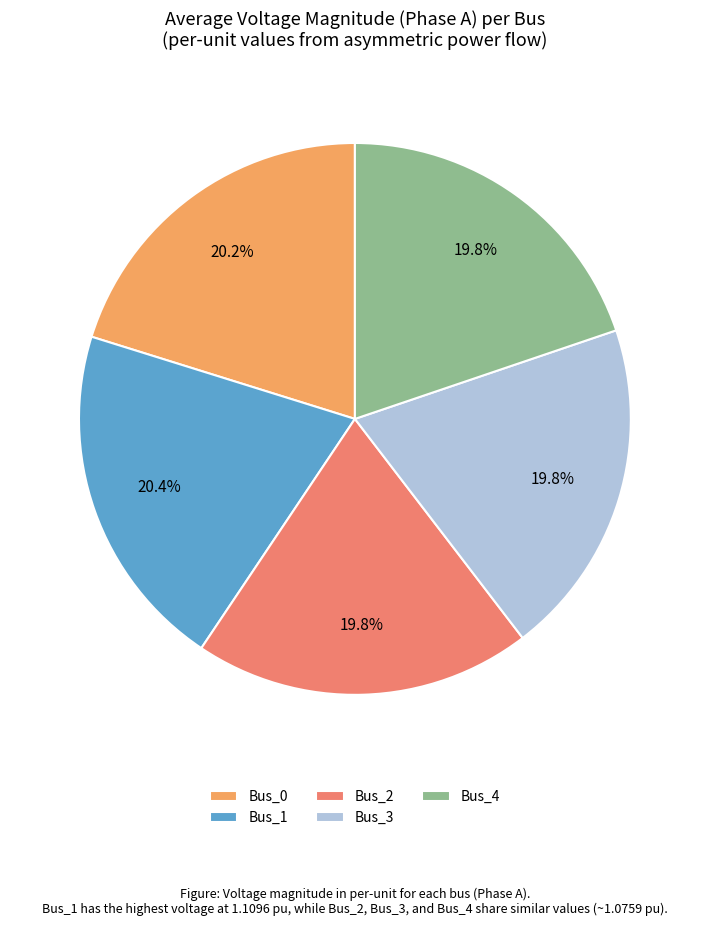

What percentage do Bus_1 and Bus_0 together represent?

40.6%